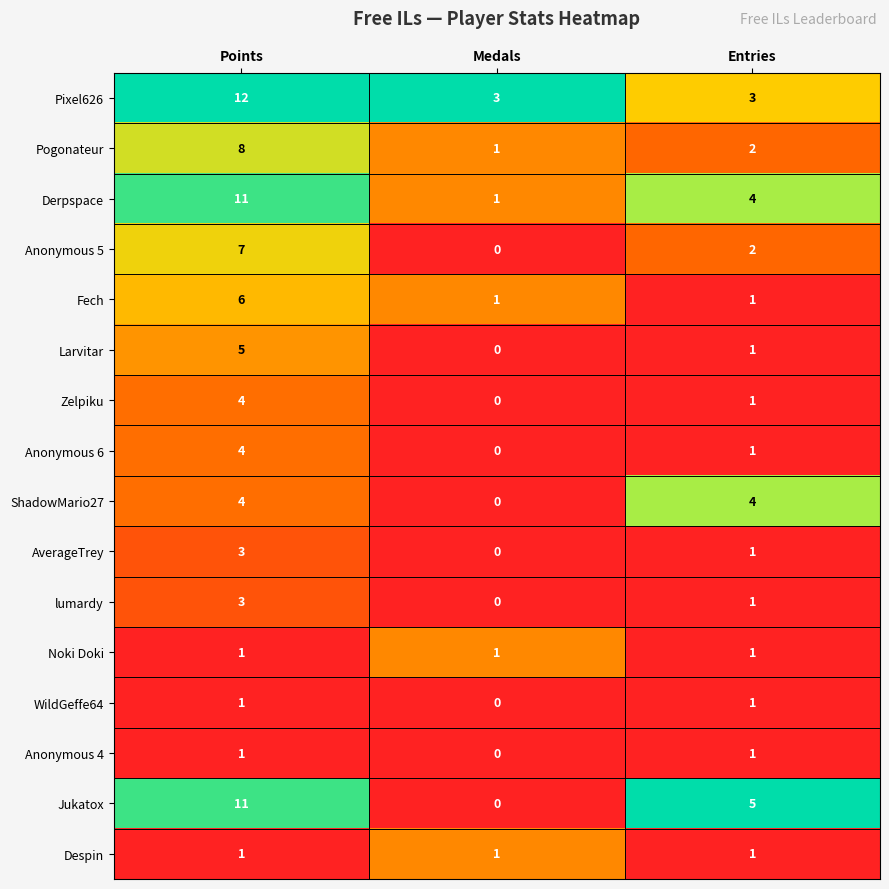

Between Points and Entries, which series saw the biggest shift?

Pixel626